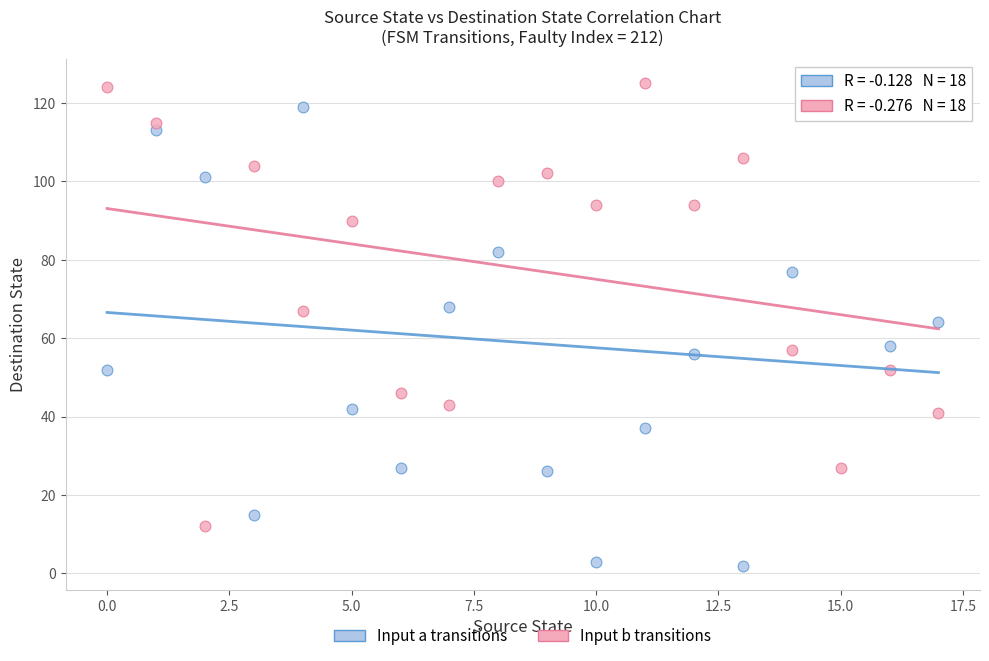

Across all data points, what is the range of Y values (max minus min)?

123